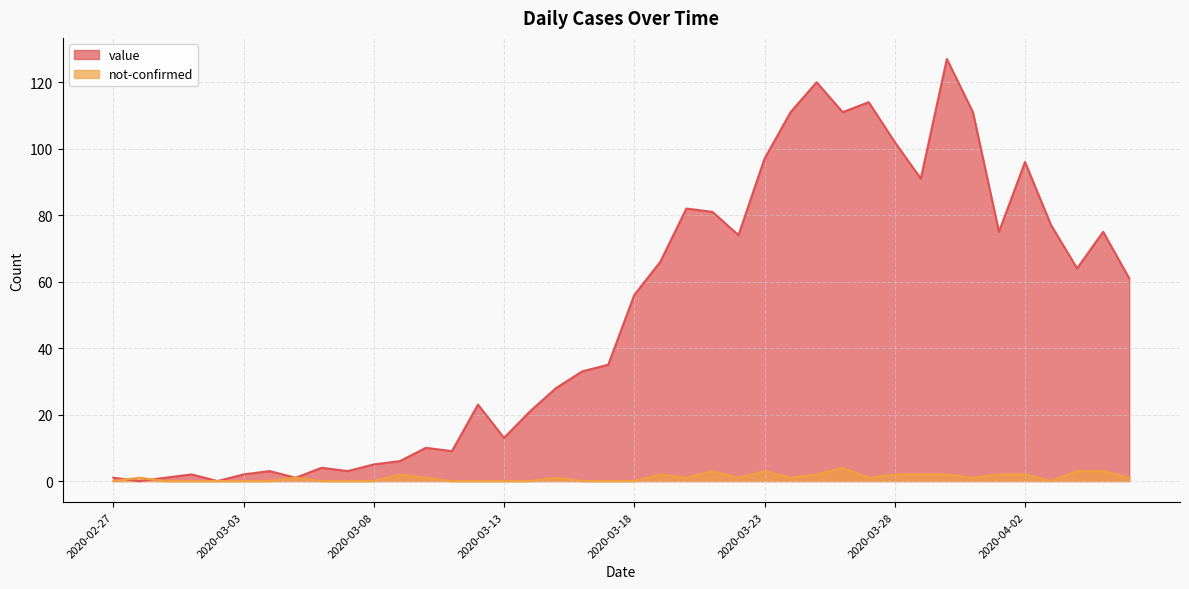

Which category has the highest value in the value series?

2020-03-30